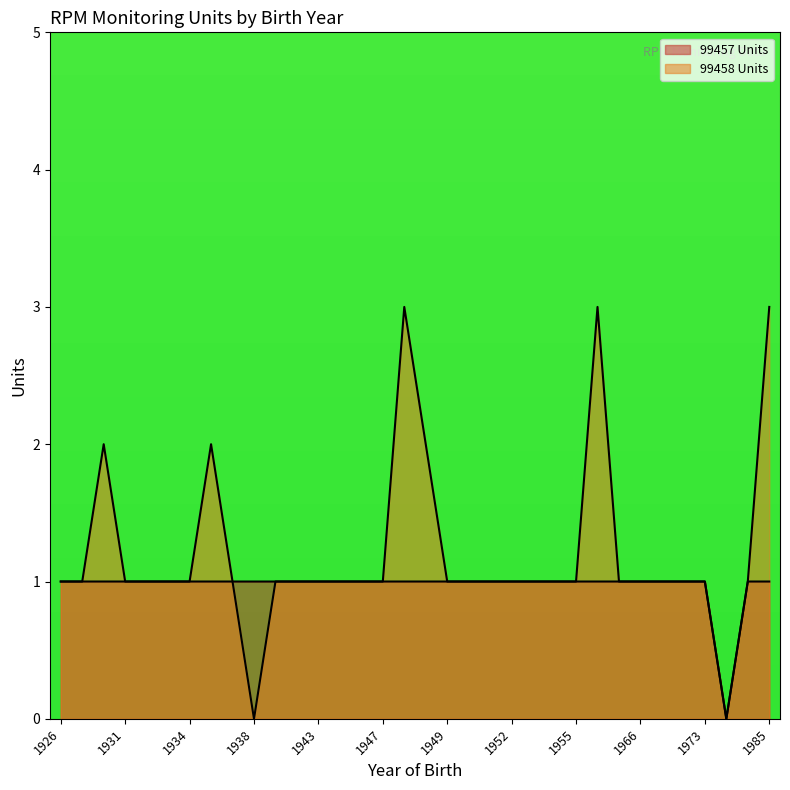

Reading right to left, extract all data points from this chart.

99457 Units: 1	1	0	1	1	1	1	1	1	1	1	1	1	1	1	1	1	1	1	1	1	1	1	1	1	1	1	1	1	1	1	1	1	1
99458 Units: 3	1	0	1	1	1	1	1	3	1	1	1	1	1	1	1	2	3	1	1	1	1	1	1	0	1	2	1	1	1	1	2	1	1